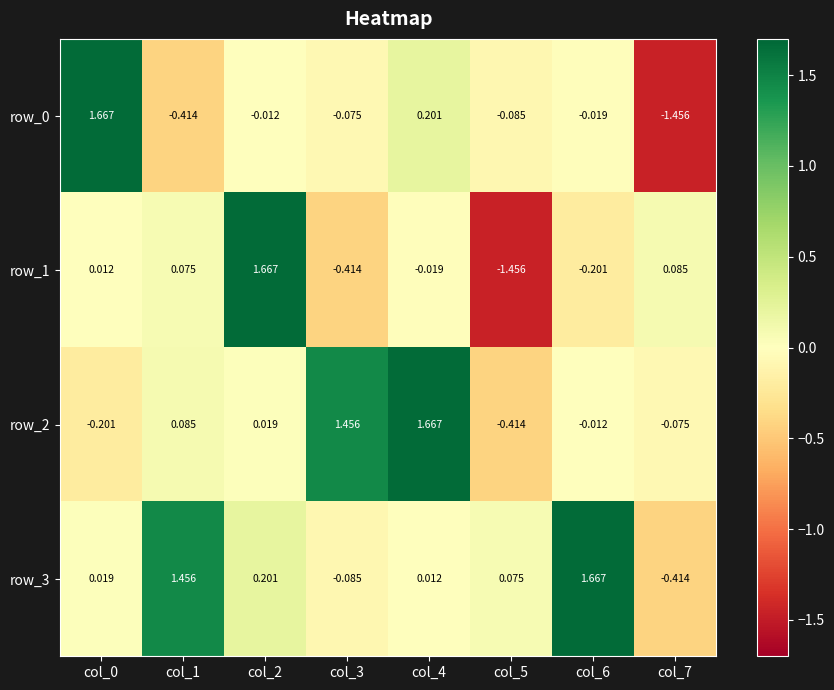

Is the value of row_0 at col_2 greater than the value of row_3 at col_5?

No